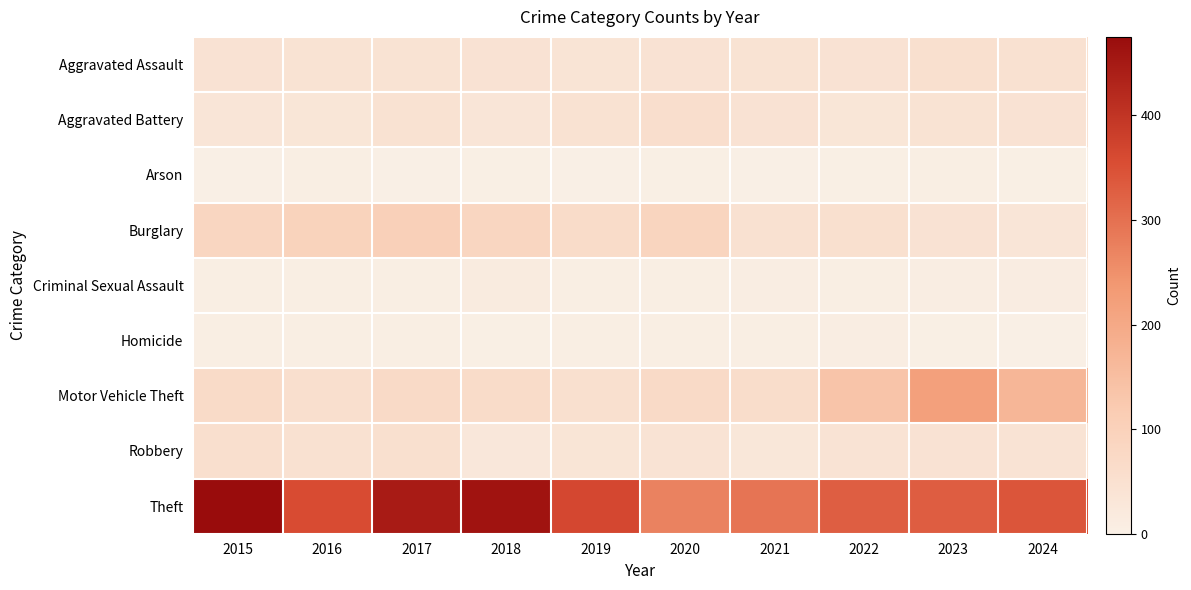

What is the total value across all series at 2021?

529